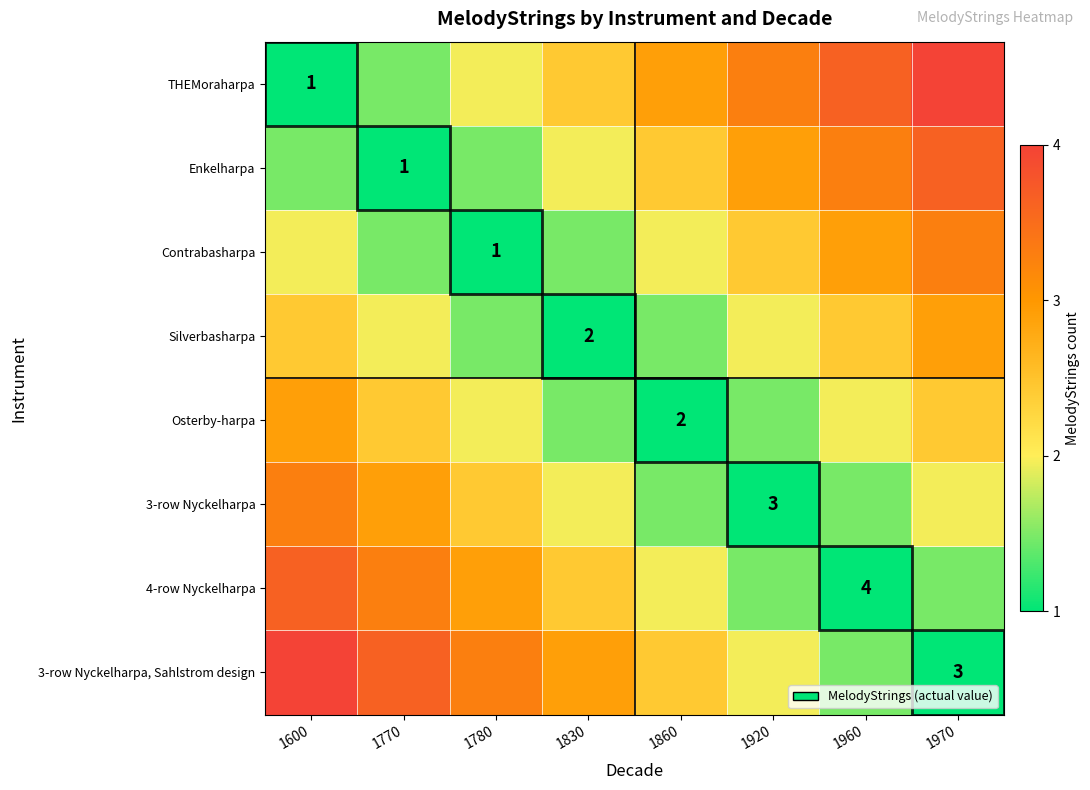

At which category does the chart reach its peak across all series?

1970